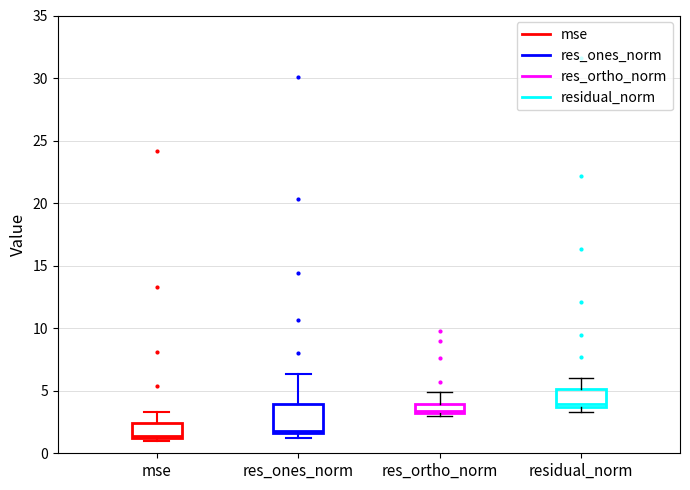

Which box's median line is the highest?

residual_norm